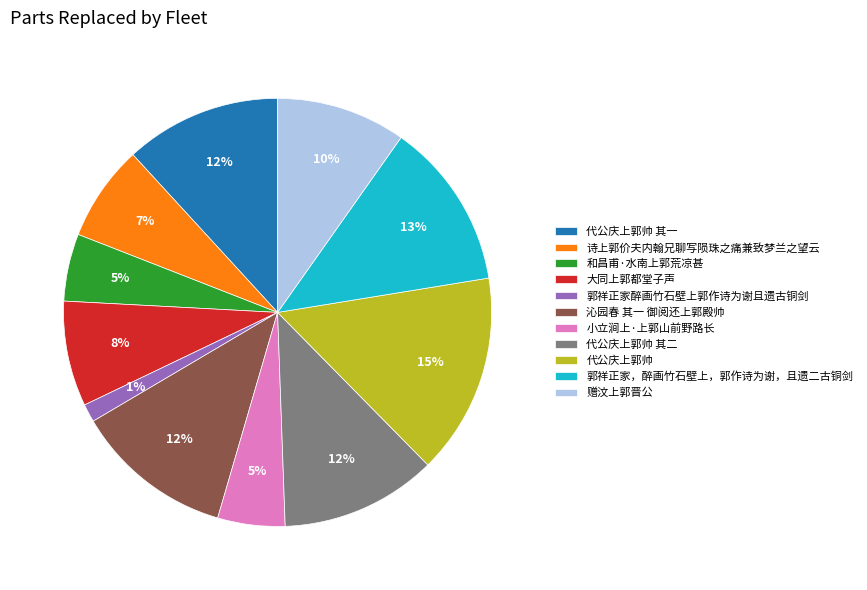

To the nearest percent, what is the combined percentage of 和昌甫·水南上郭荒凉甚 and 代公庆上郭帅?

20%